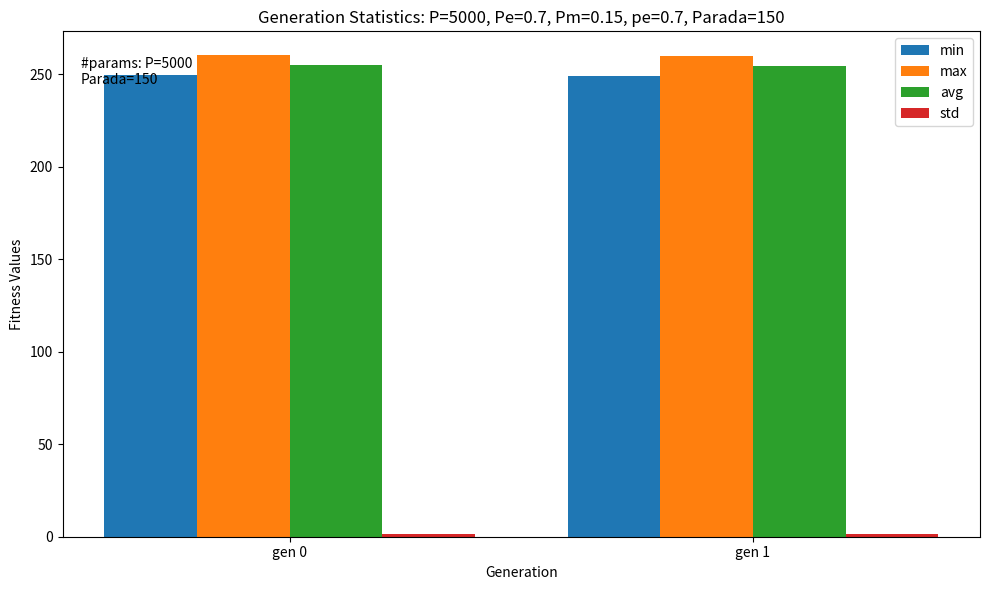

What is the difference between the avg values at gen 1 and gen 0?

0.8